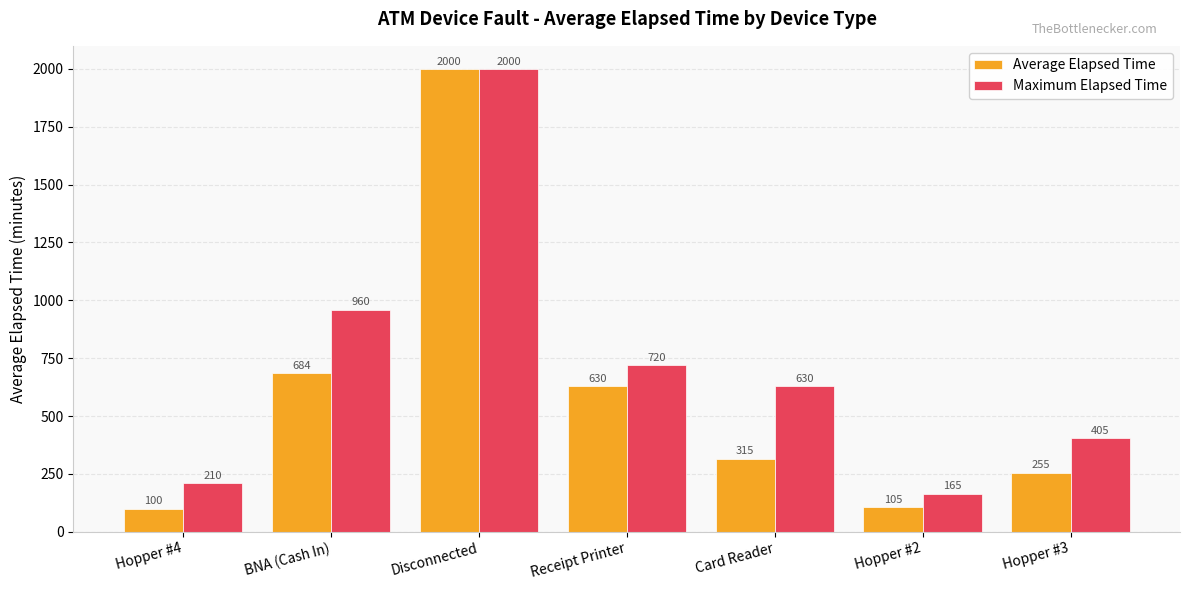

What is the difference between the maximum and minimum values in the Maximum Elapsed Time series?

1835.0